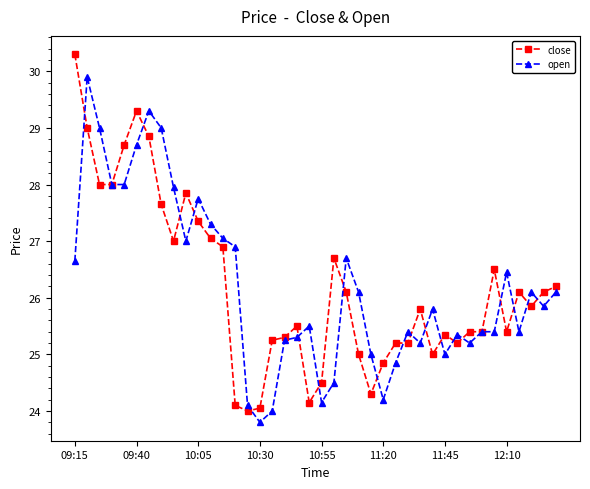

What is the minimum value shown in the chart?

23.8